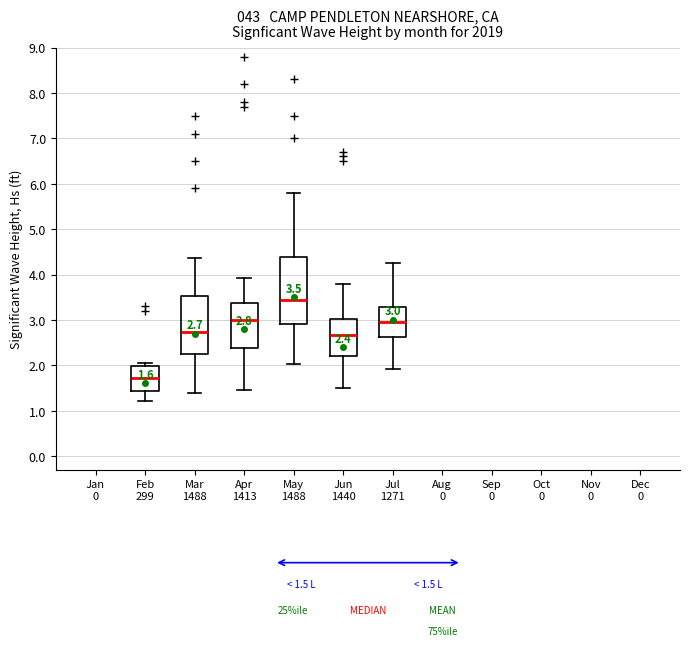

Which box has the lowest median line?

Feb 299